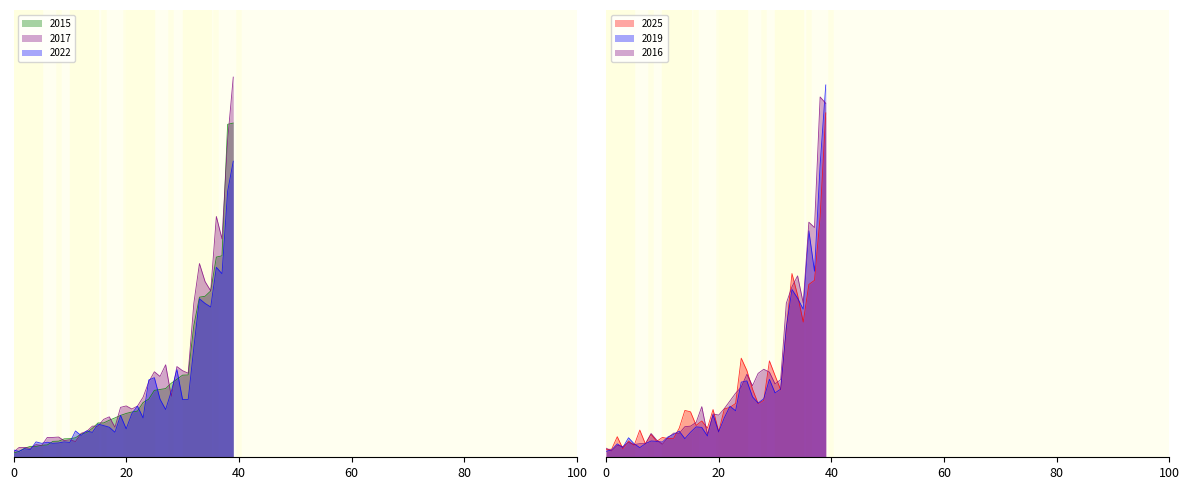

What is the maximum value for 2017?

2125